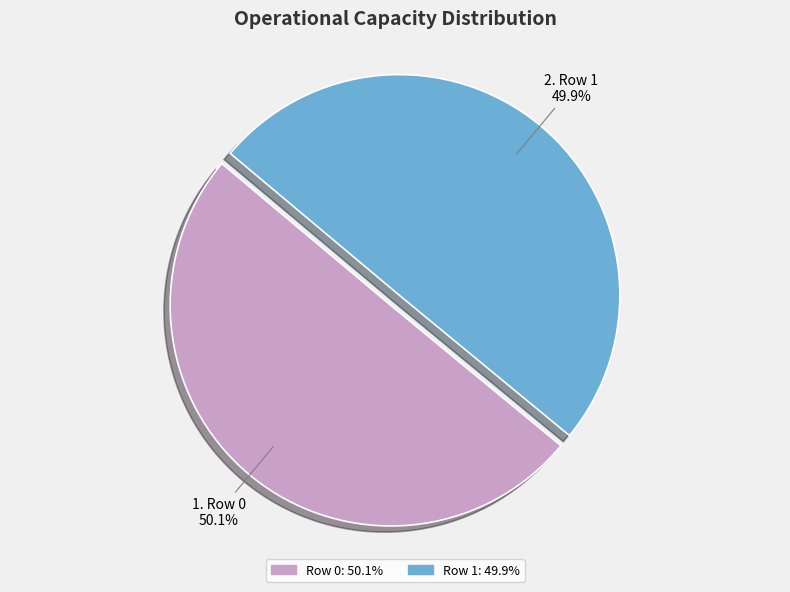

Is there any slice that represents more than half of the pie?

Yes